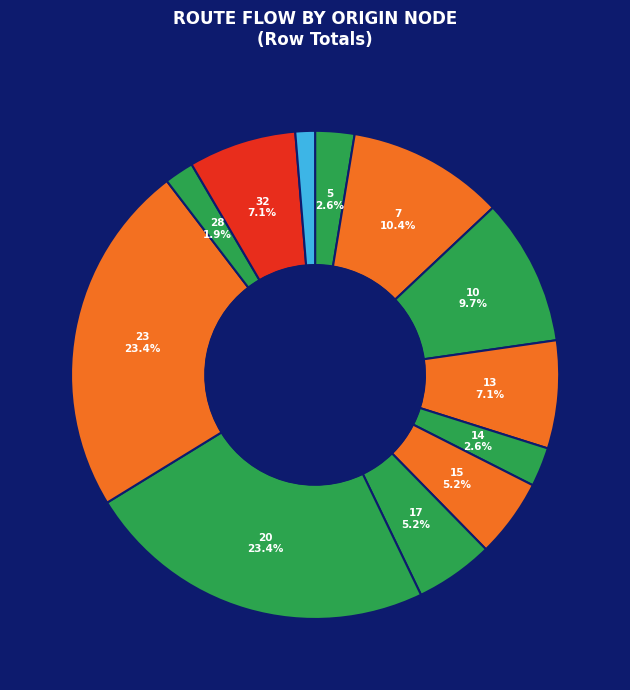

Count the number of slices in the pie.

12